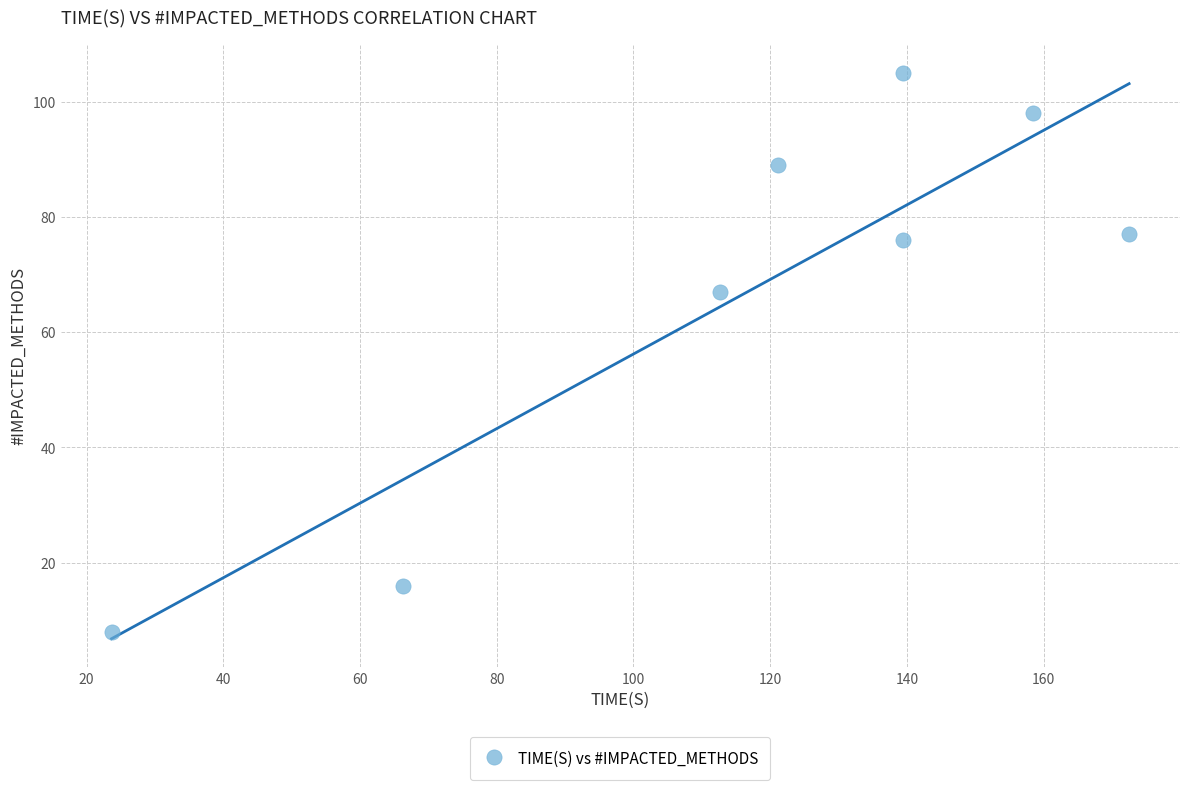

What is the average Y value?

67